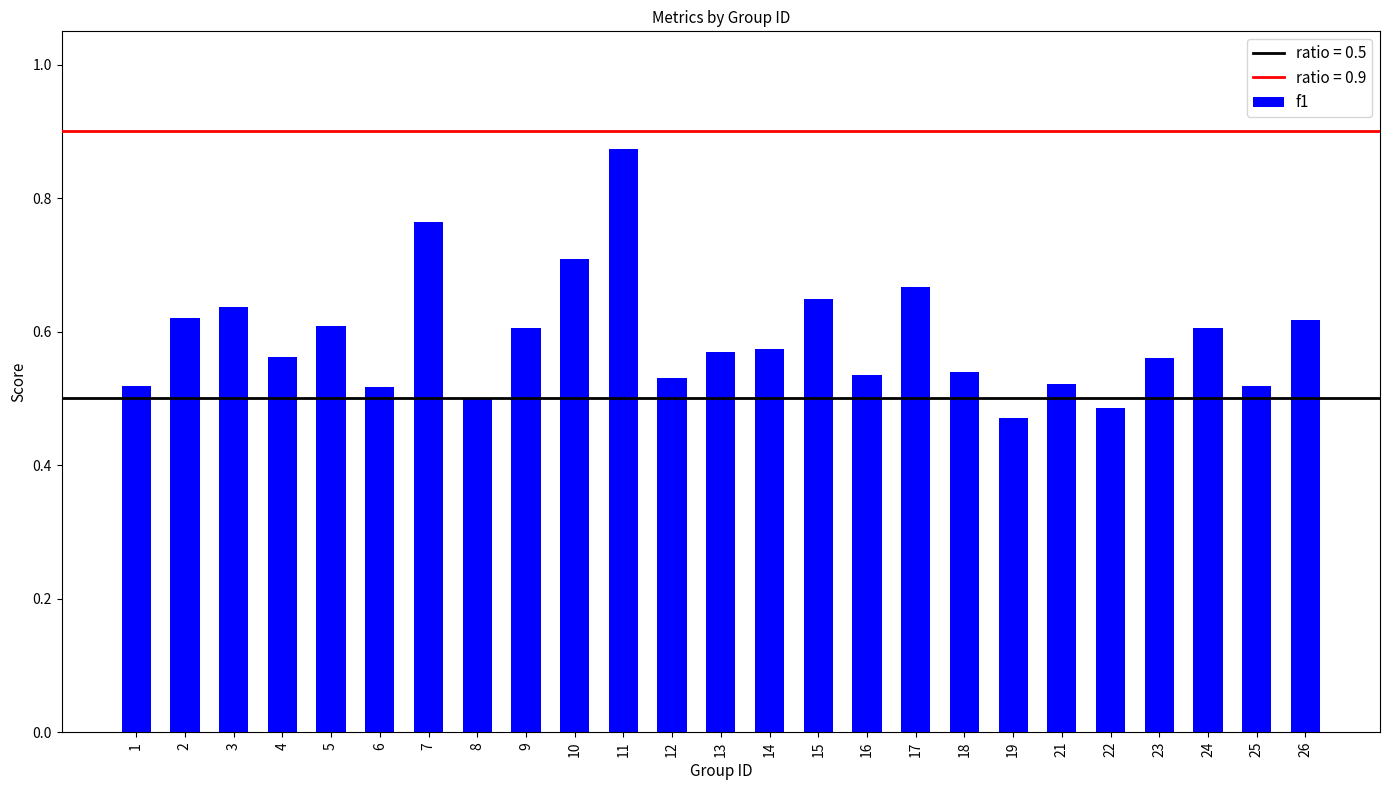

What is the sum of all values?

14.8